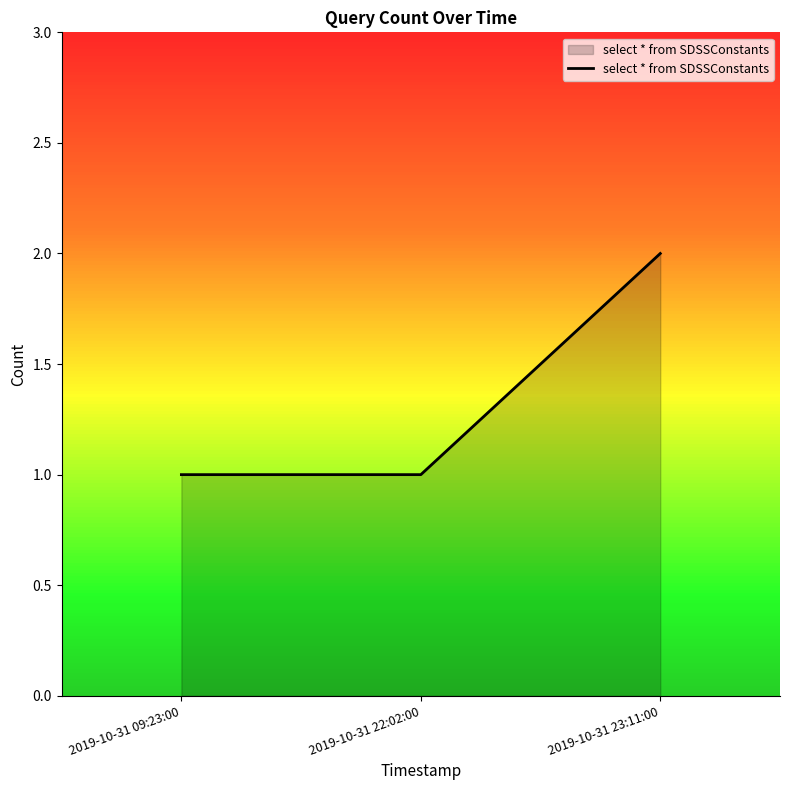

Does the chart have visible grid lines?

No